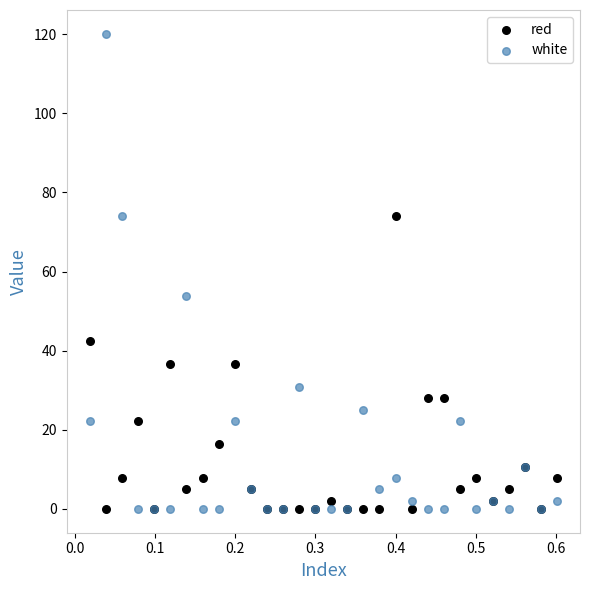

Which series has the widest spread of Y values?

white